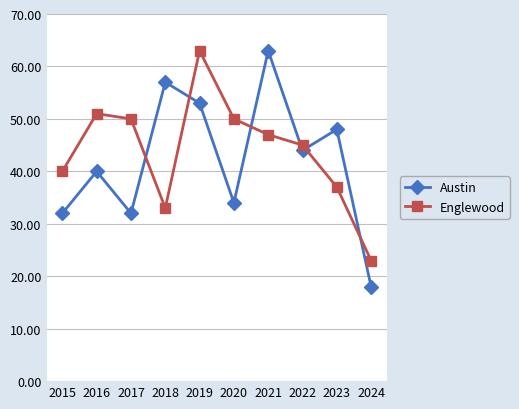

Which series has the largest range (max minus min)?

Austin